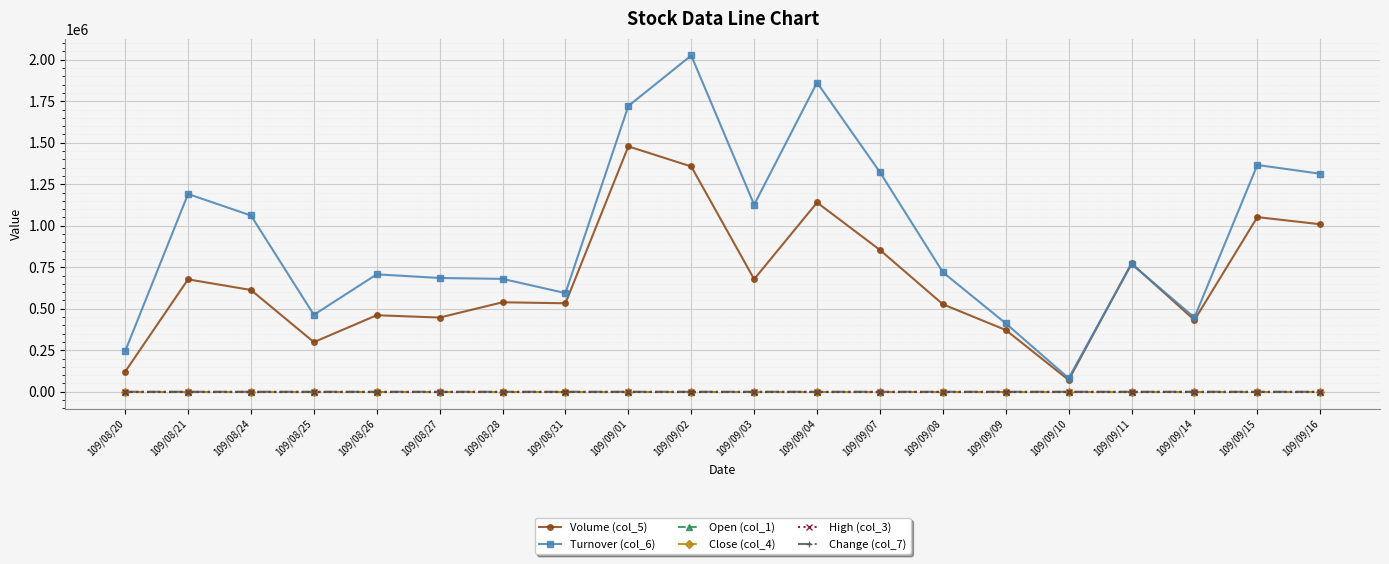

What is the average value of the Close (col_4) series?

1.3